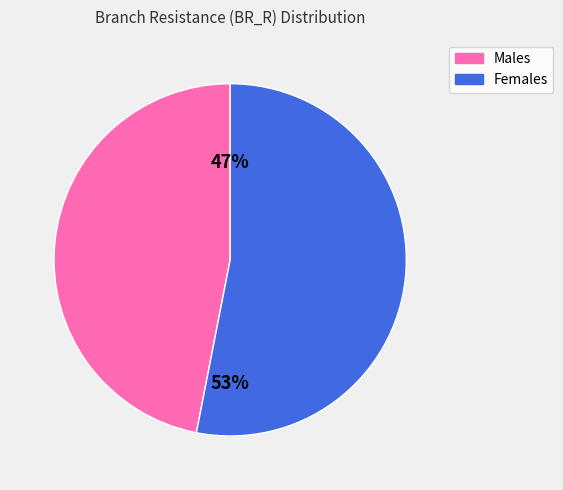

To the nearest percent, what is the difference between the largest and smallest slice percentages?

6%